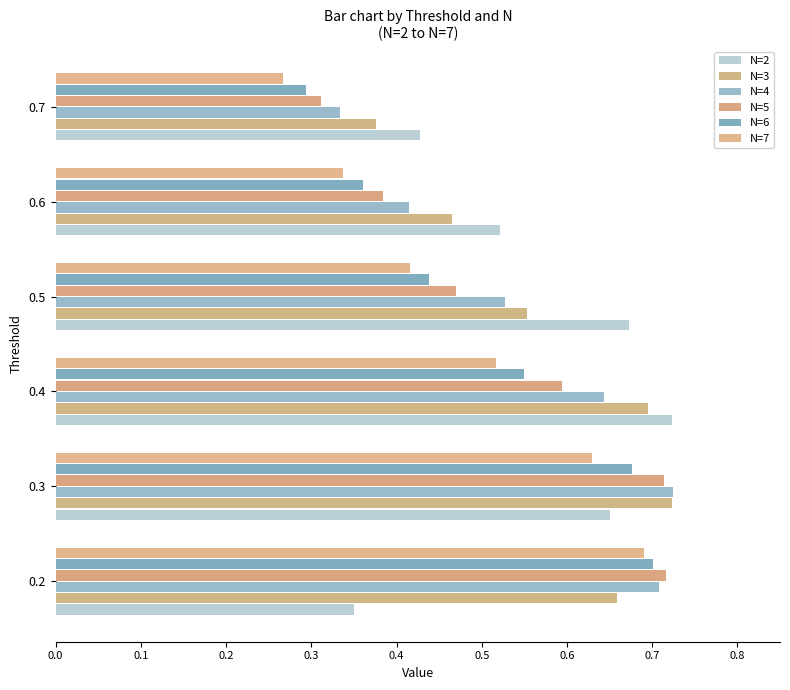

What is the difference between the maximum and second lowest values in the N=7 series?

0.4